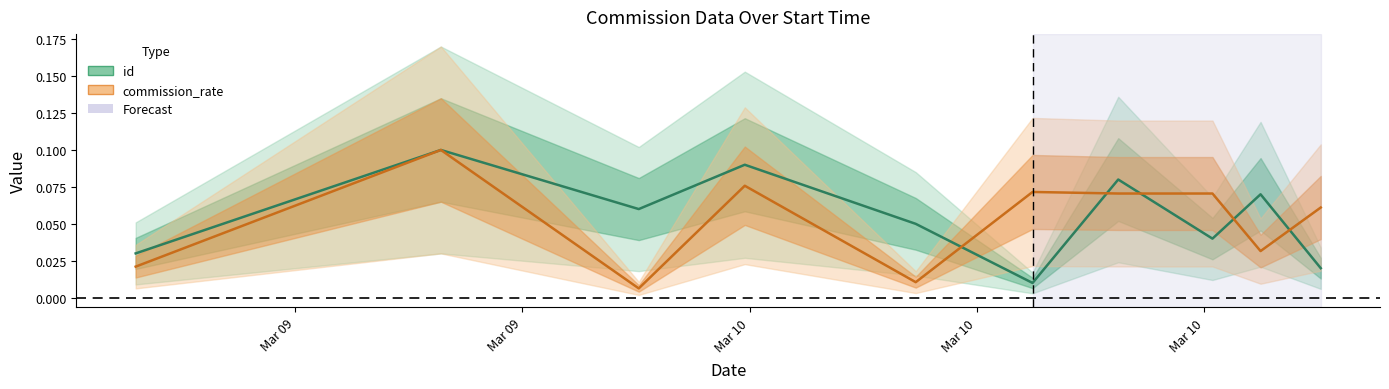

What is the approximate value of id at 2023-03-10T03:11:28?

0.1